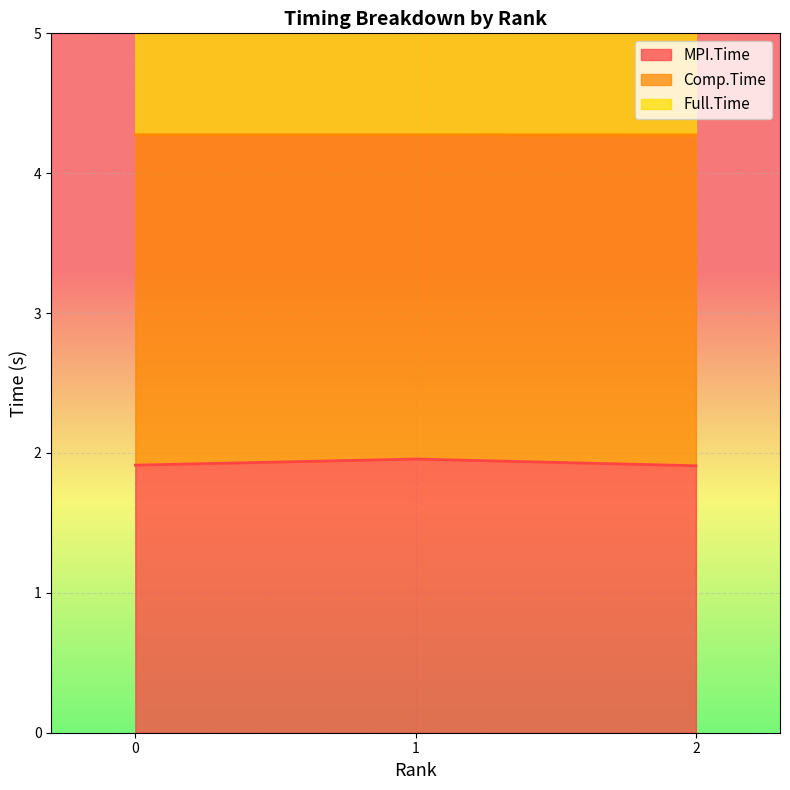

Is the value of Full.Time at 1 greater than the value of MPI.Time at 2?

Yes